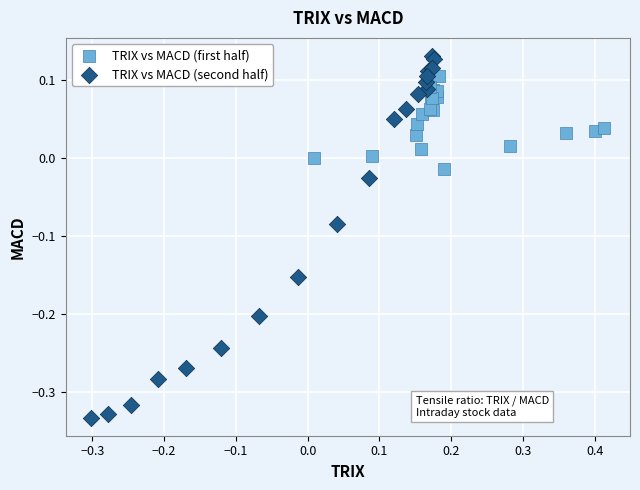

Which series reaches the maximum Y coordinate?

TRIX vs MACD (second half)